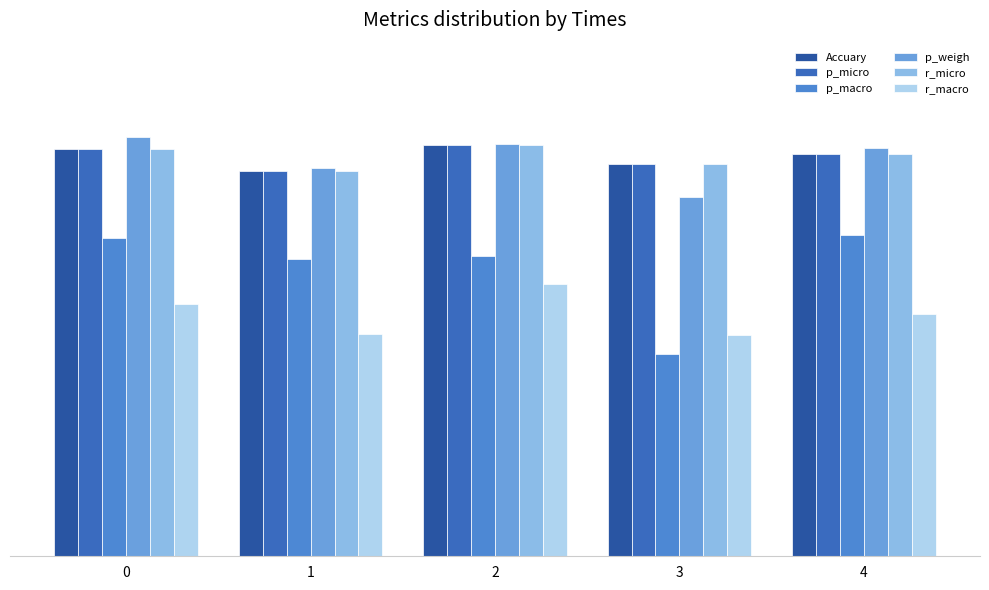

At which category is the sum across all series the highest?

2